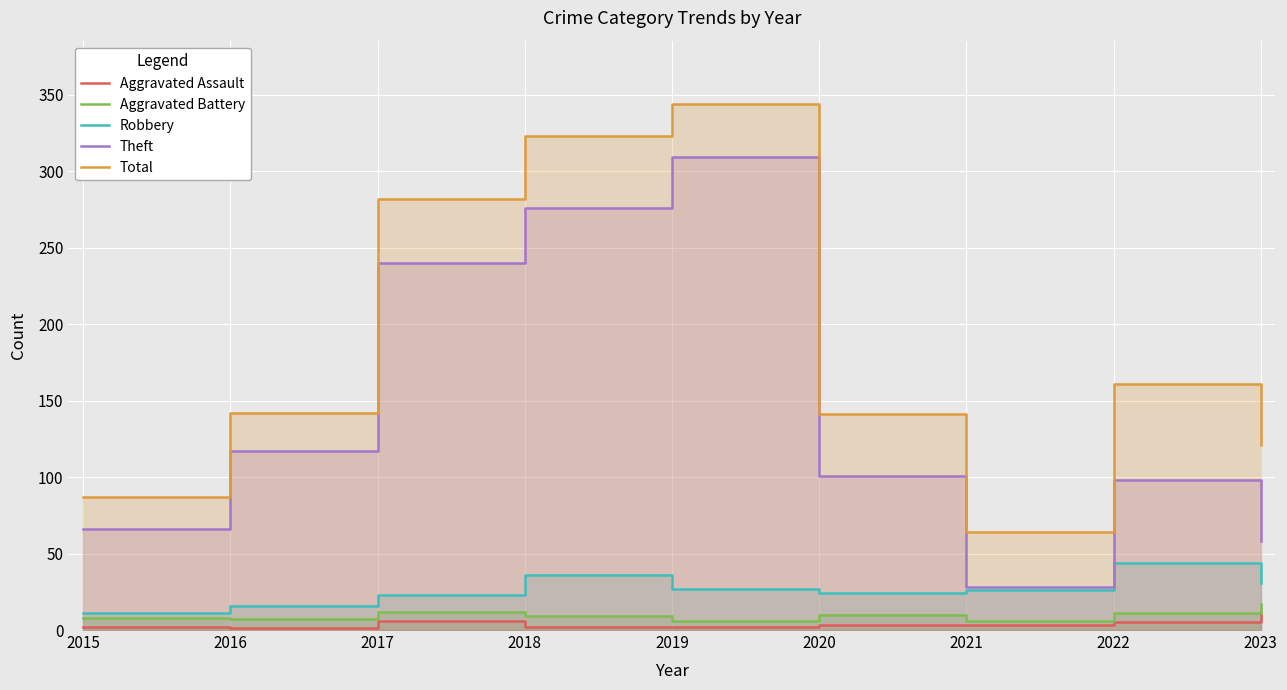

Does the chart display data point markers on the line(s)?

No